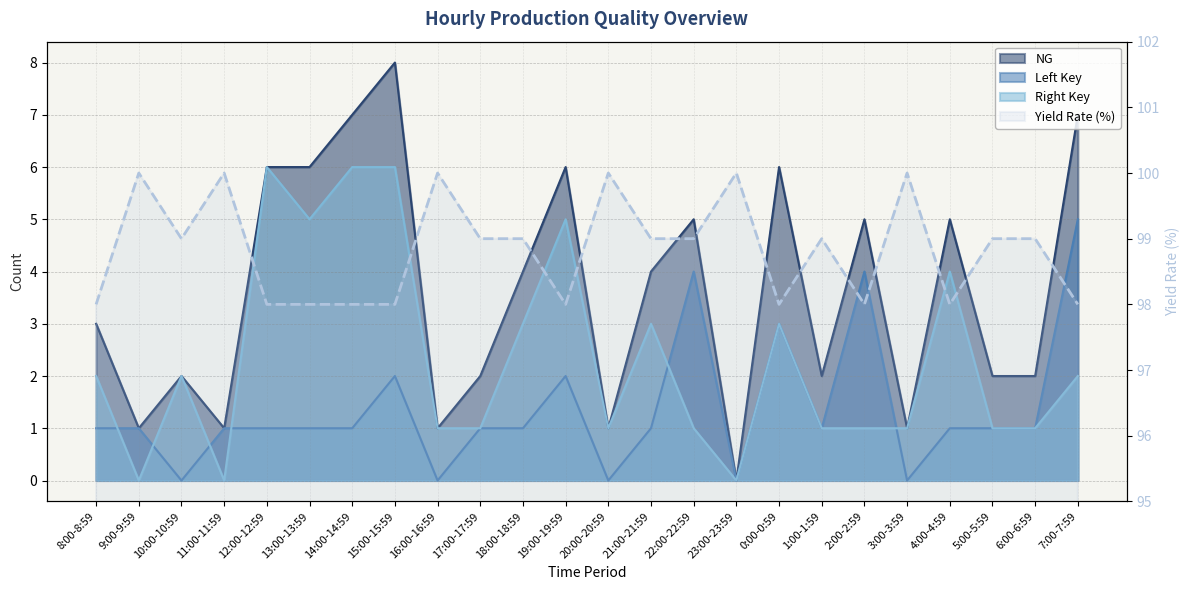

The Left Key series shows 0 at 21:00-21:59. True or false?

False